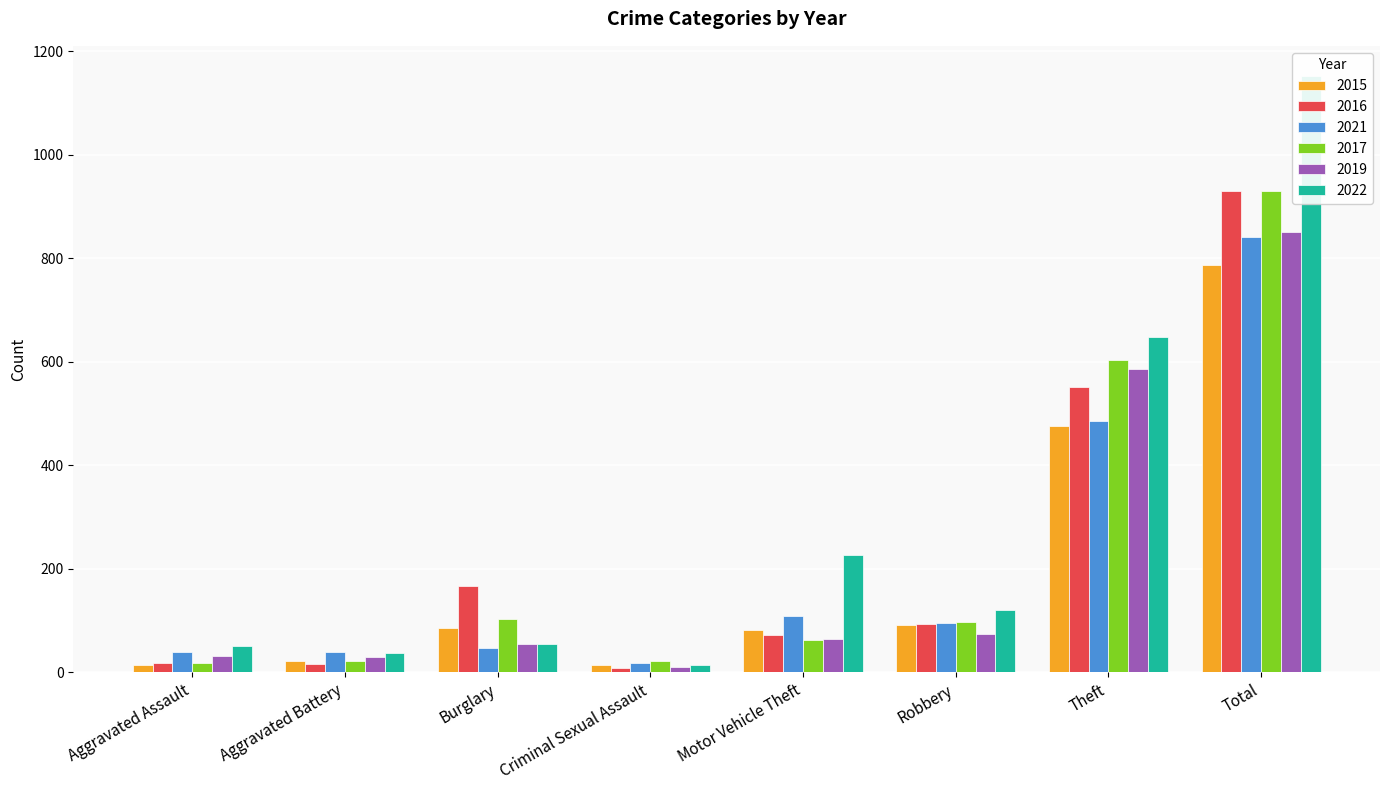

Rank the series at Theft from lowest to highest value.

2015, 2021, 2016, 2019, 2017, 2022